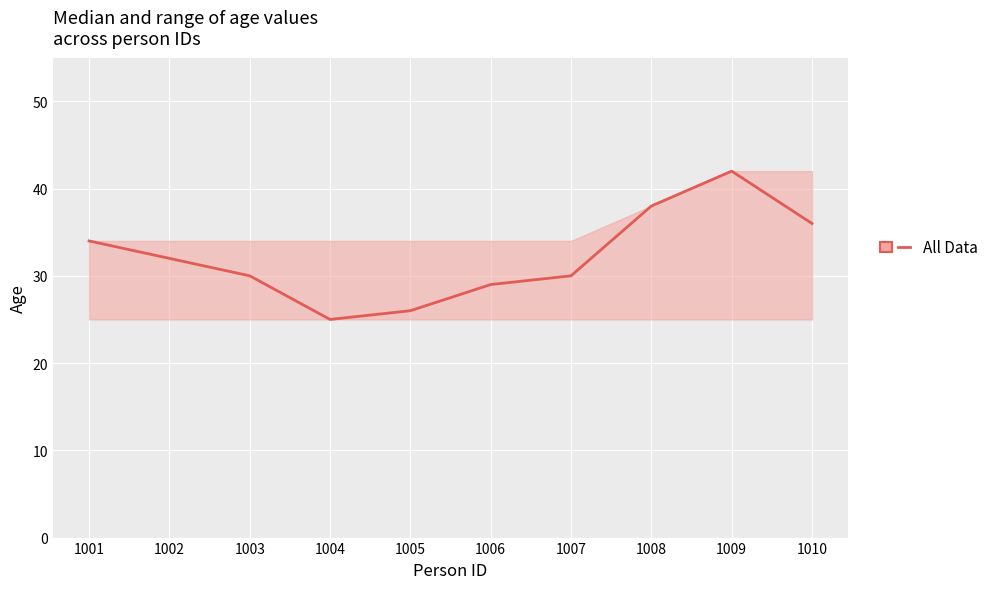

How many lines are shown in the chart?

1